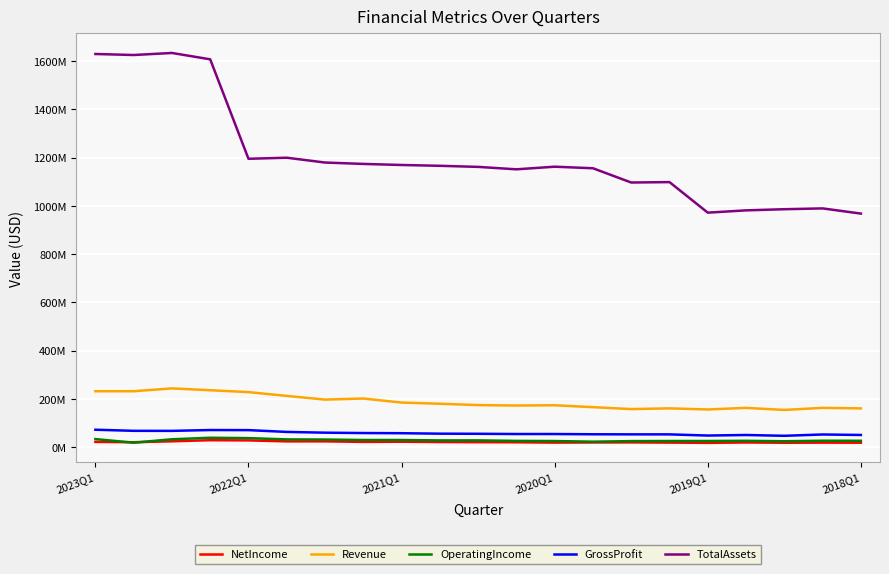

Does the chart have visible grid lines?

Yes